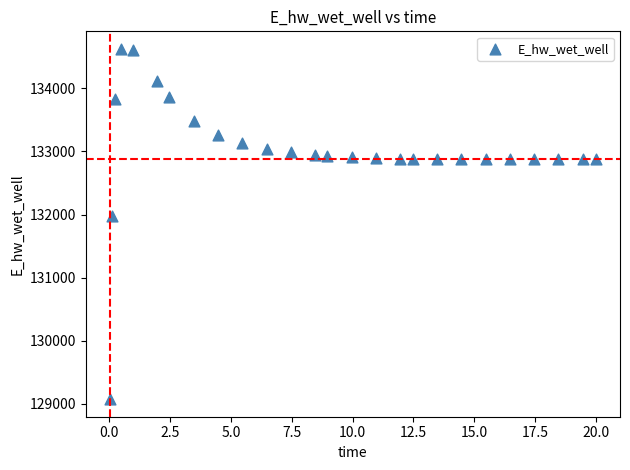

What Y value in the scatter plot is closest to 131848?

131969.8